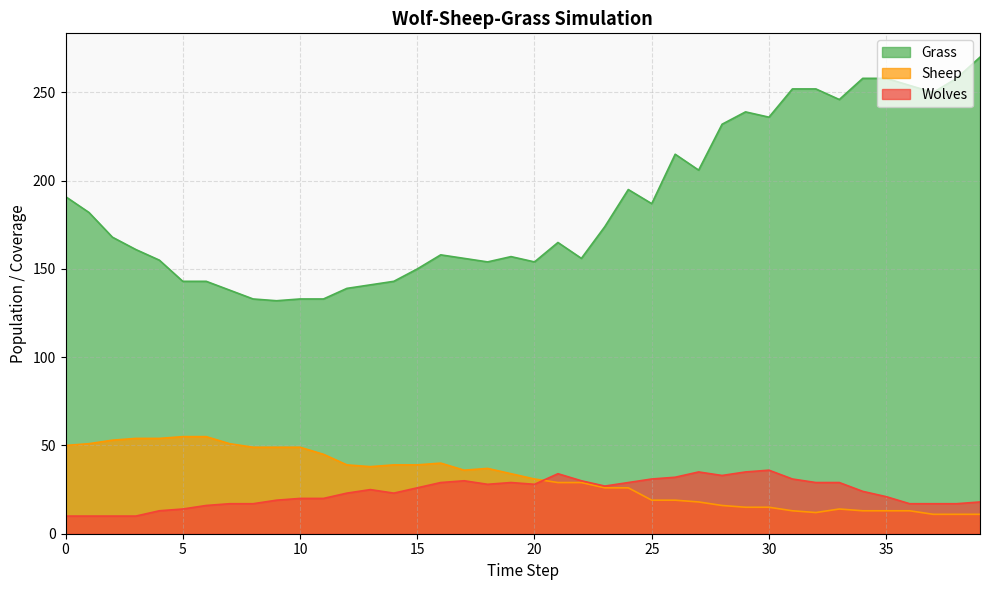

True or false: Wolves and Grass cross at least once.

False